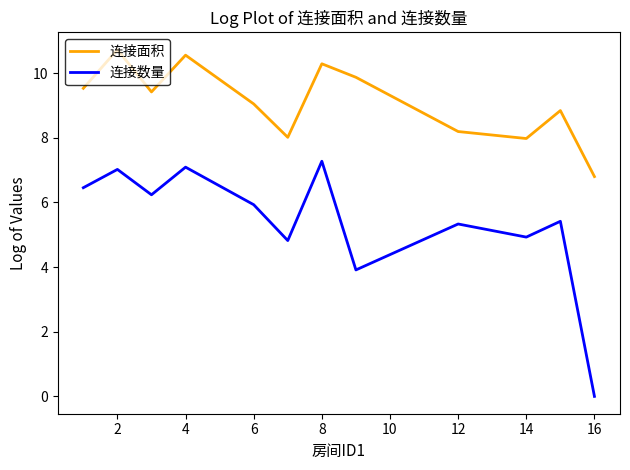

In 连接数量, how many points are lower than both neighbors (excluding endpoints)?

4